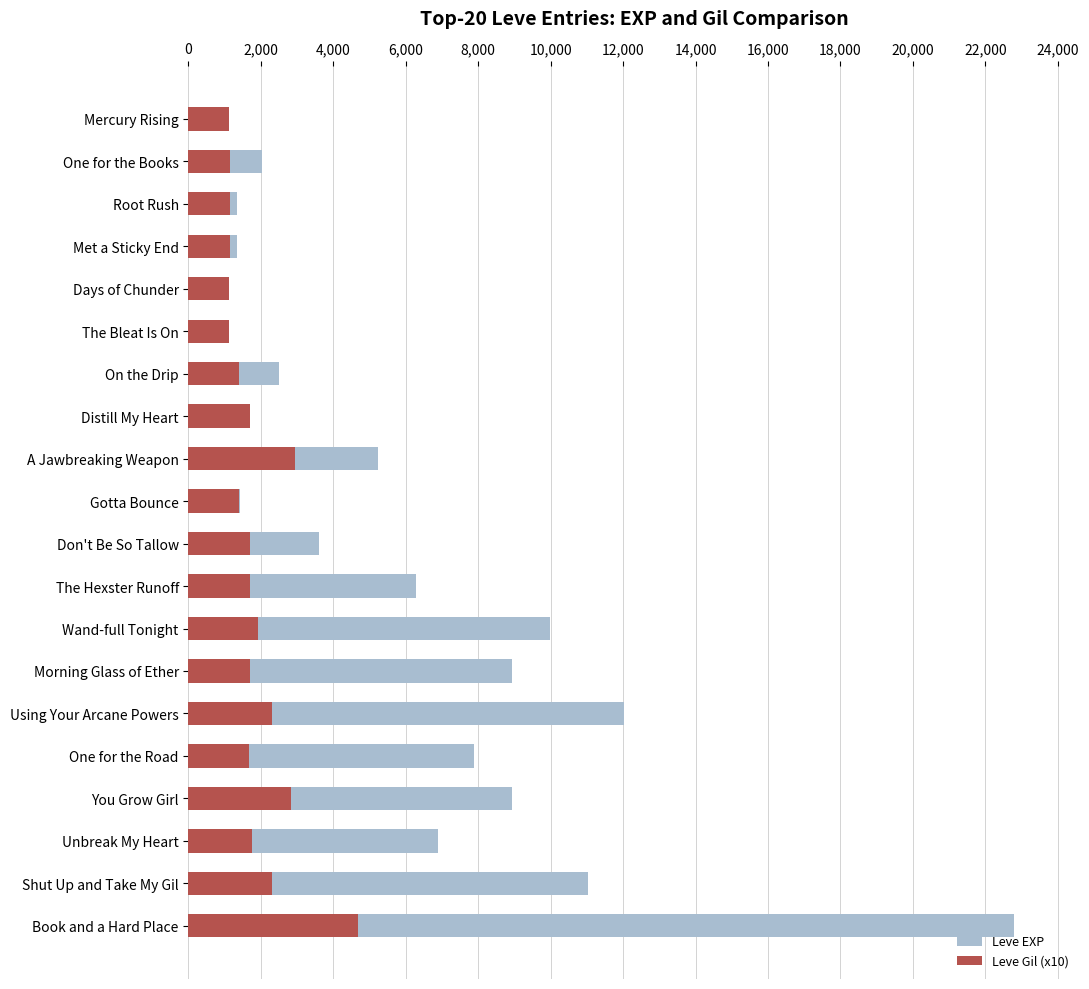

What is the difference between the maximum and minimum values in the Leve Gil (x10) series?

3560